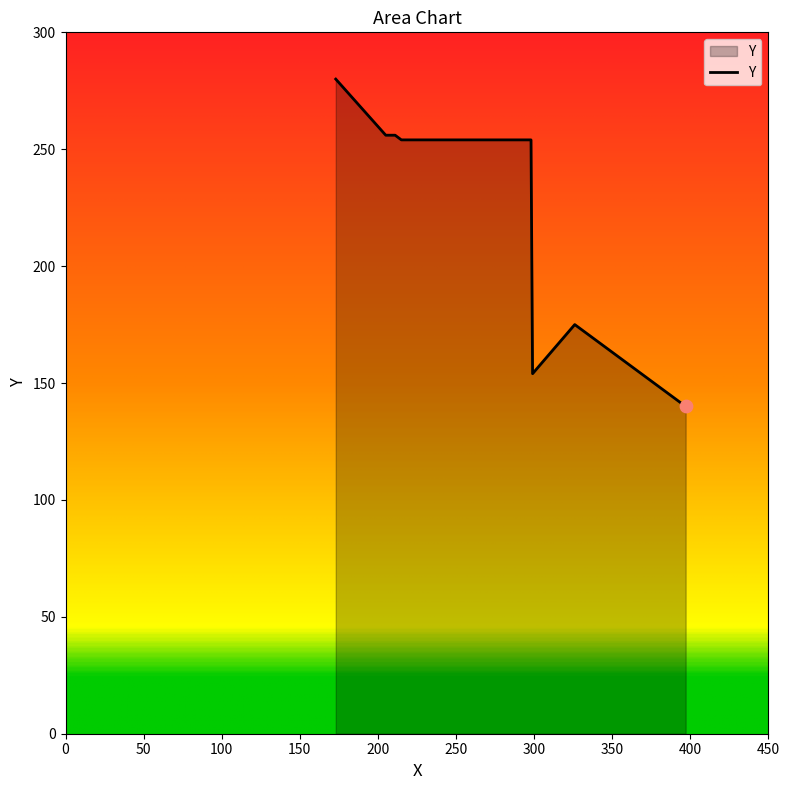

What is the difference between the second highest and second lowest values?

102